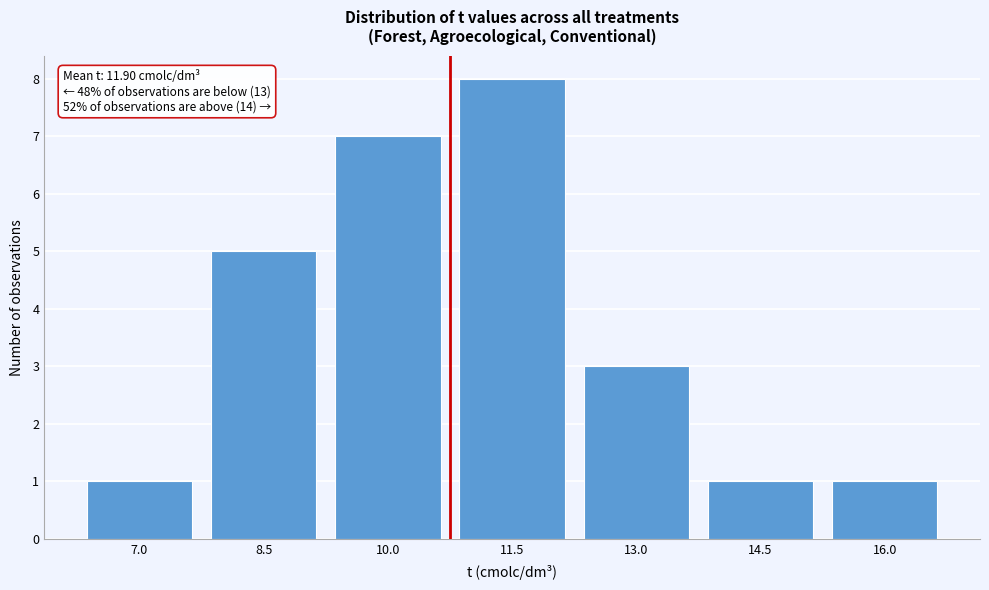

Reading left to right, list all the values displayed in this chart.

1	5	7	8	3	1	1